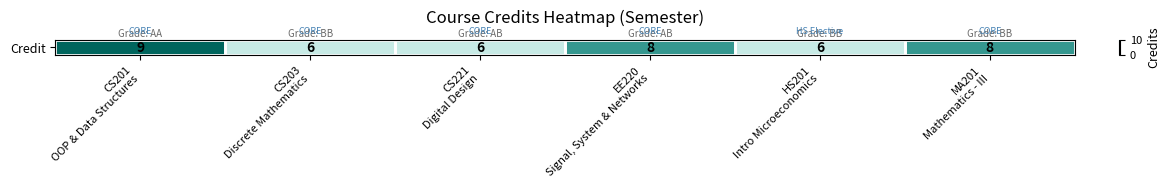

The chart shows a value of 9 at CS221
Digital Design. True or false?

False